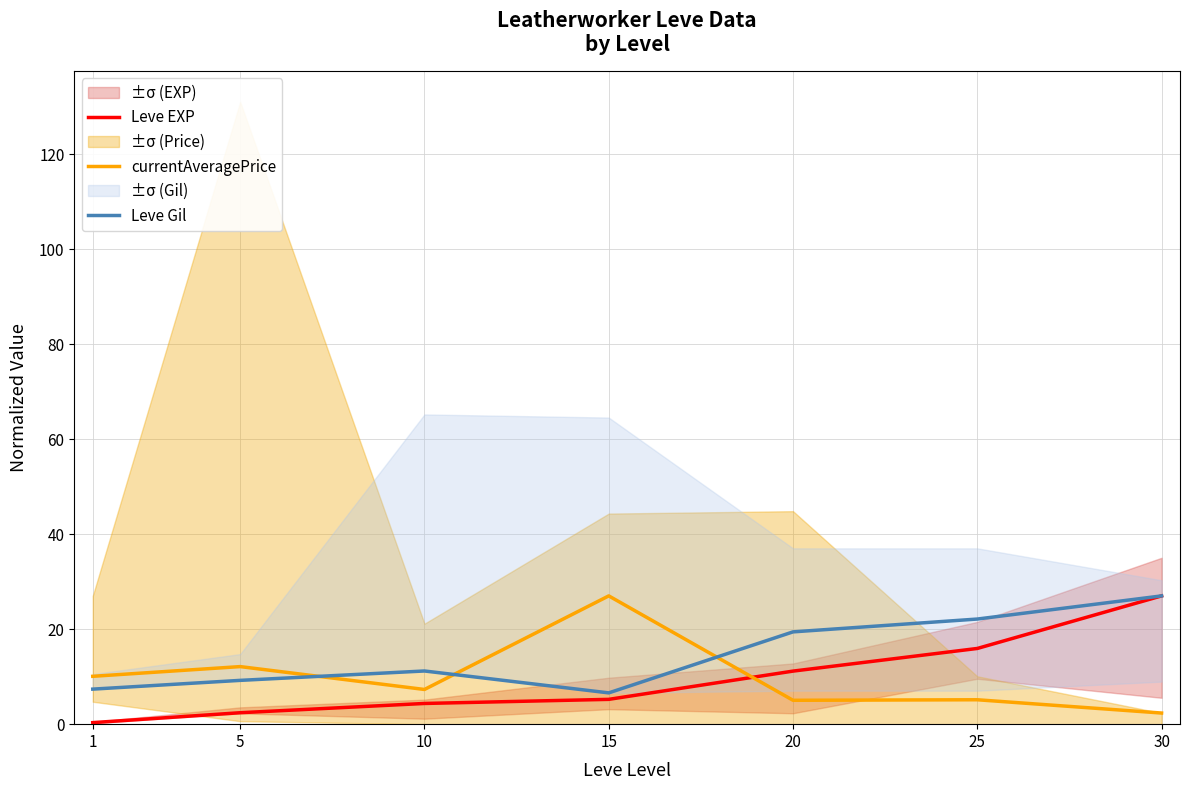

At which category does Leve Gil reach its first local peak?

10